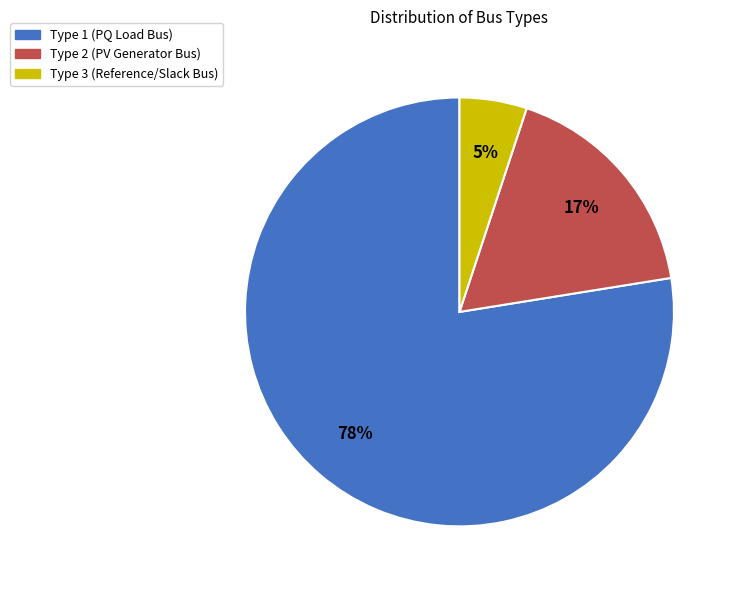

Does any single category account for the majority?

Yes